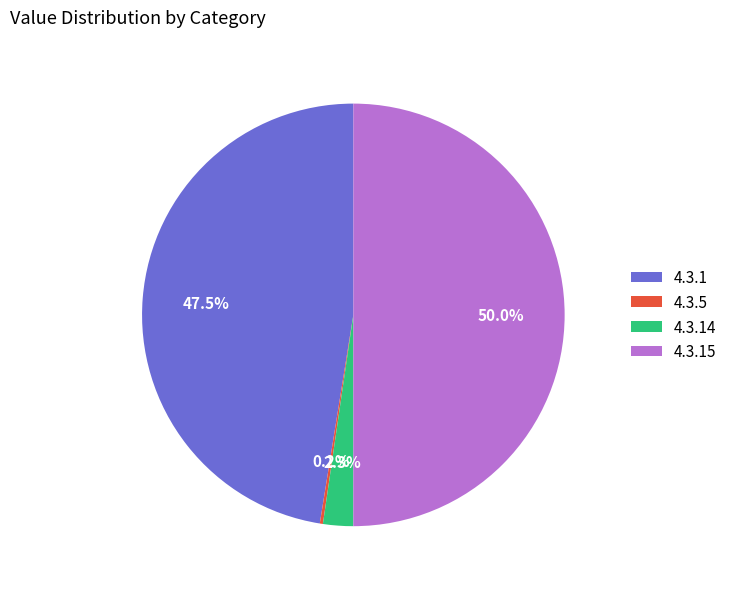

To the nearest percent, what is the average slice percentage?

25%